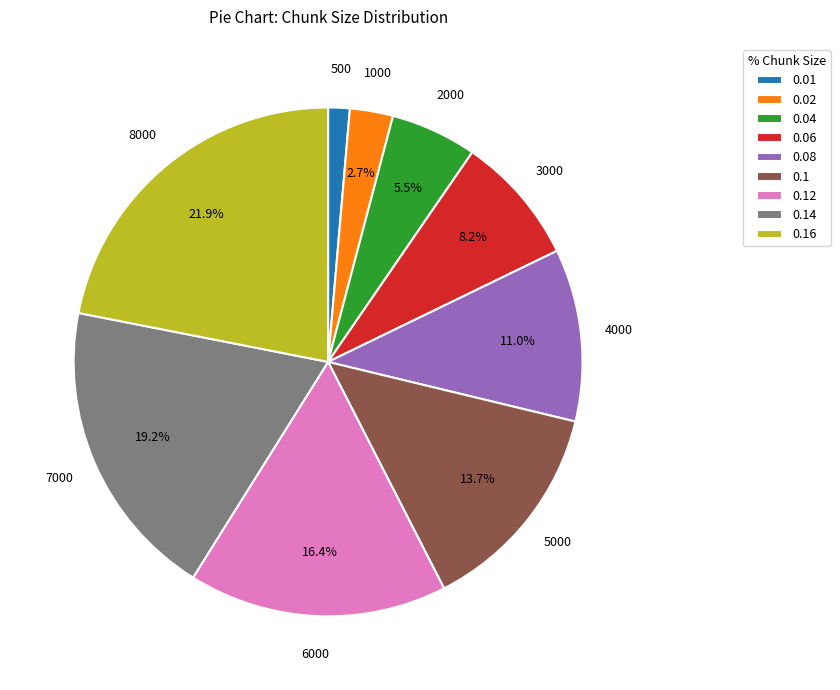

How many segments does this pie chart have?

9